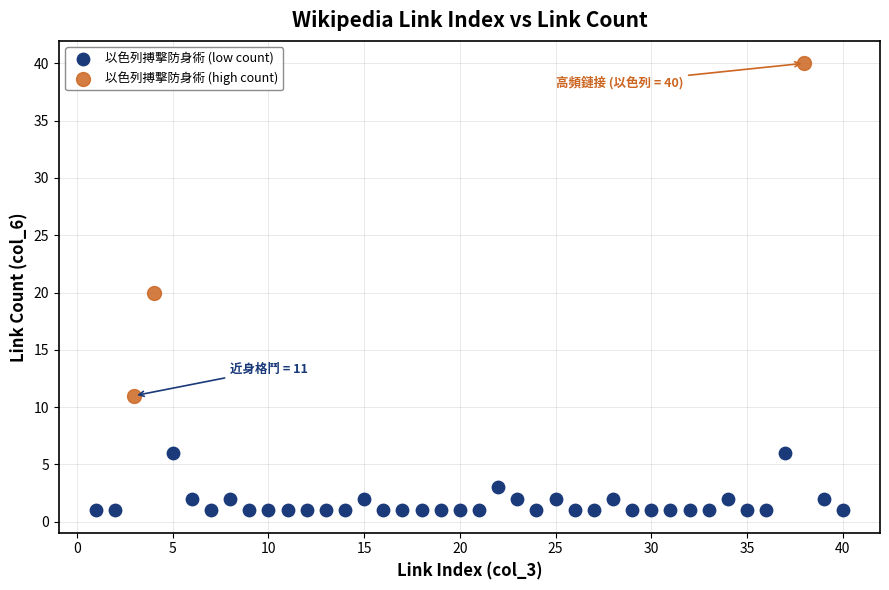

Which series contains the highest Y value?

以色列搏擊防身術 (high count)